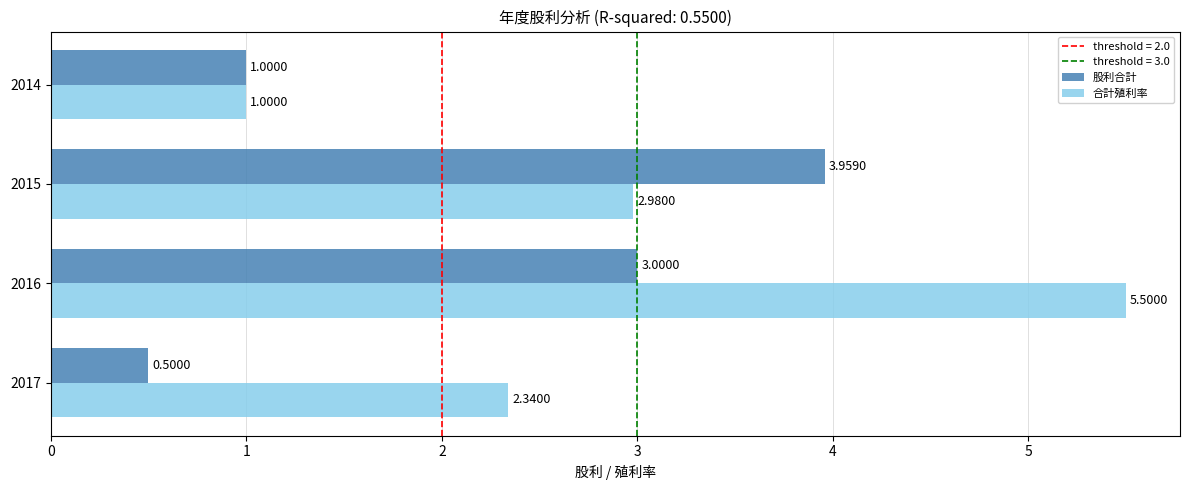

What is the sum of all 股利合計 values?

8.5